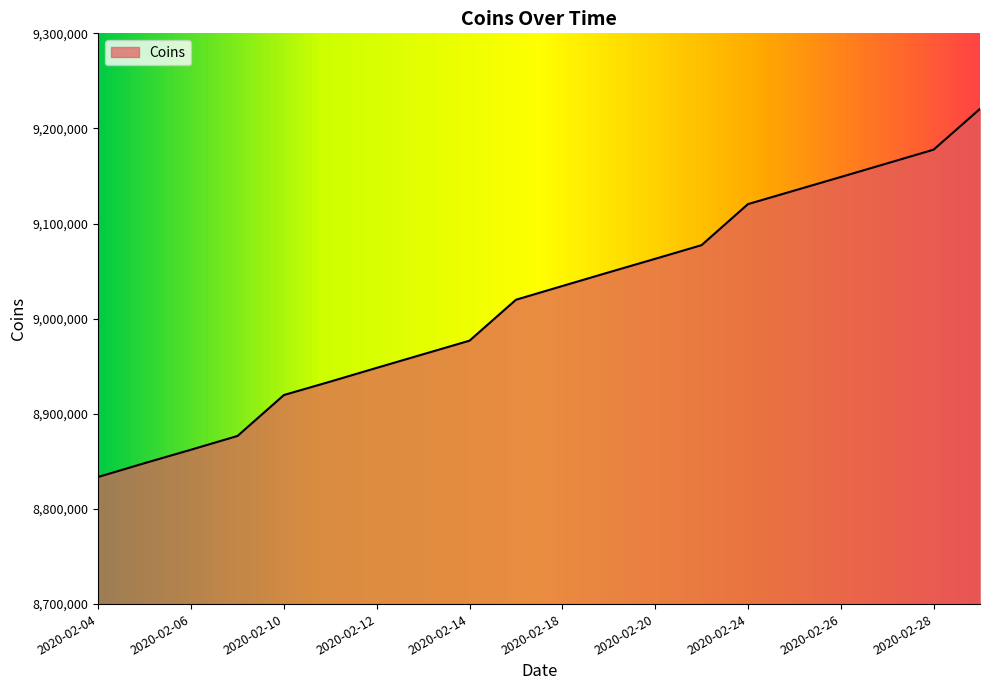

Reading left to right, what are all the values shown in this chart?

8833669	8848194	8862319	8876744	8919781	8933906	8948344	8962631	8976919	9019944	9034381	9048756	9062981	9077331	9120481	9134719	9148981	9163306	9177694	9220594